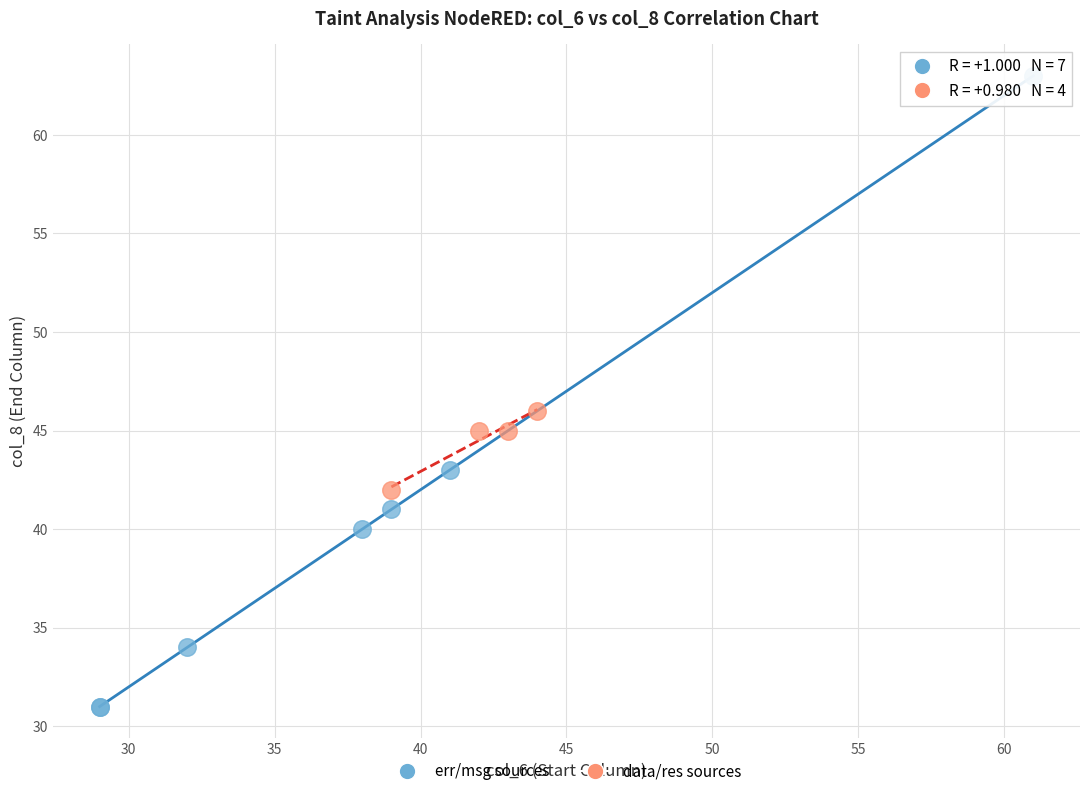

Which series has the largest Y range (max minus min)?

err/msg sources